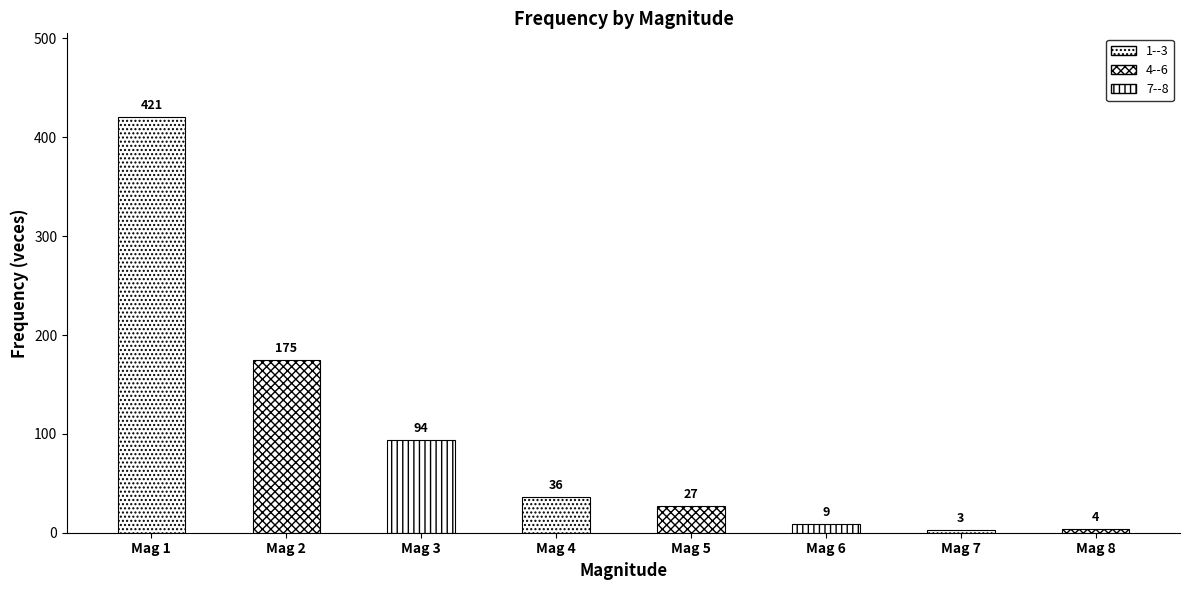

True or false: veces has a value of 13.8 at 5.

False